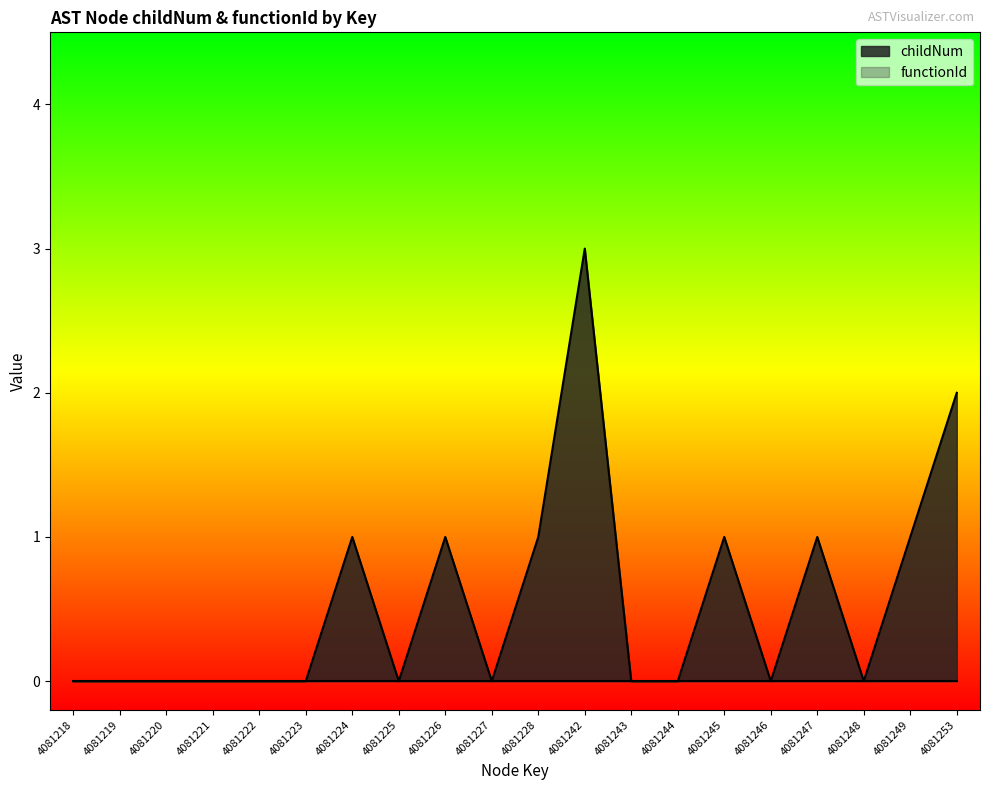

What is the difference between the second highest and minimum values?

2